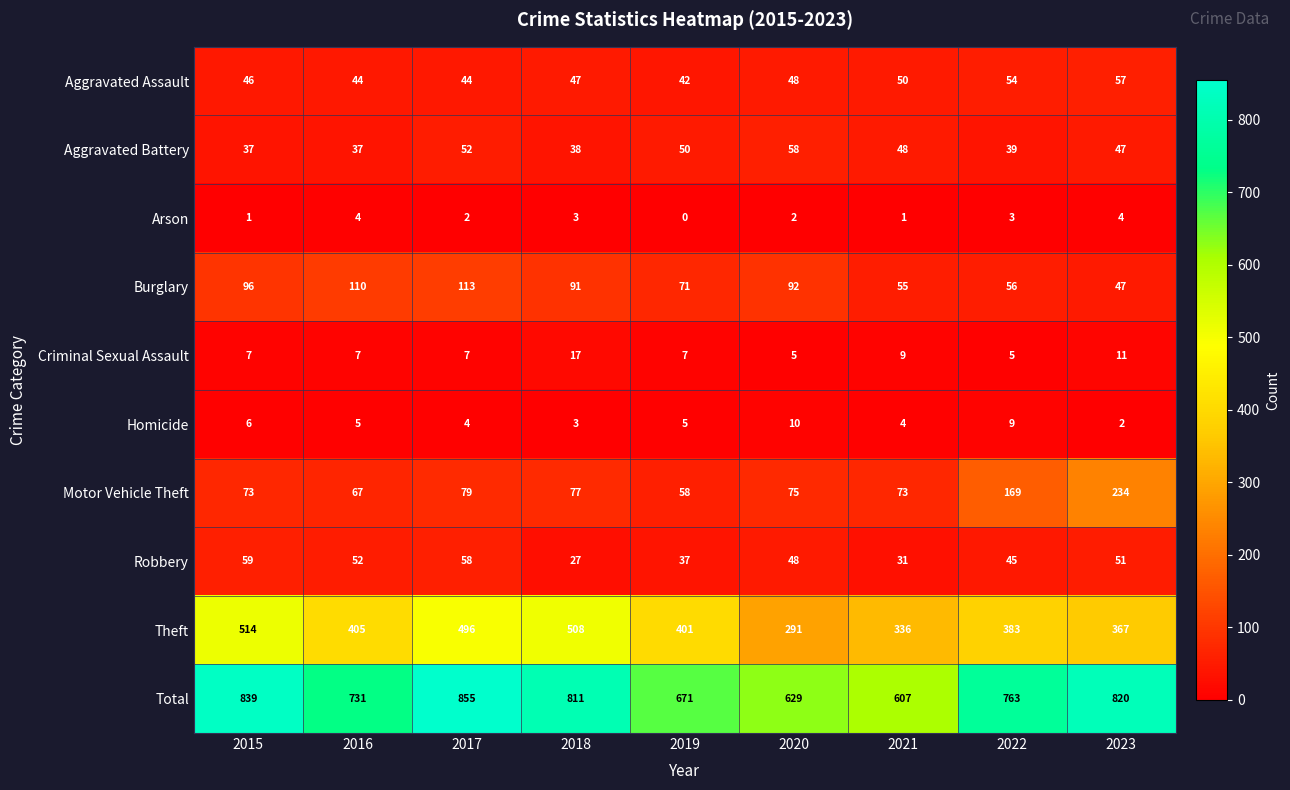

The Arson series shows 0 at 2019. True or false?

True